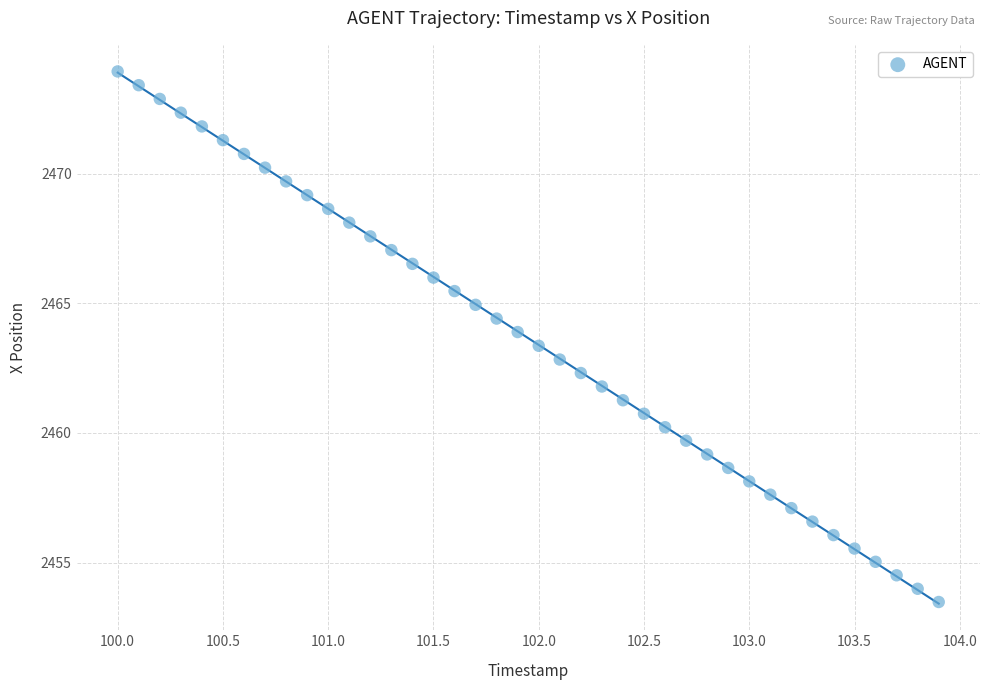

What is the range of X values (max minus min)?

3.9